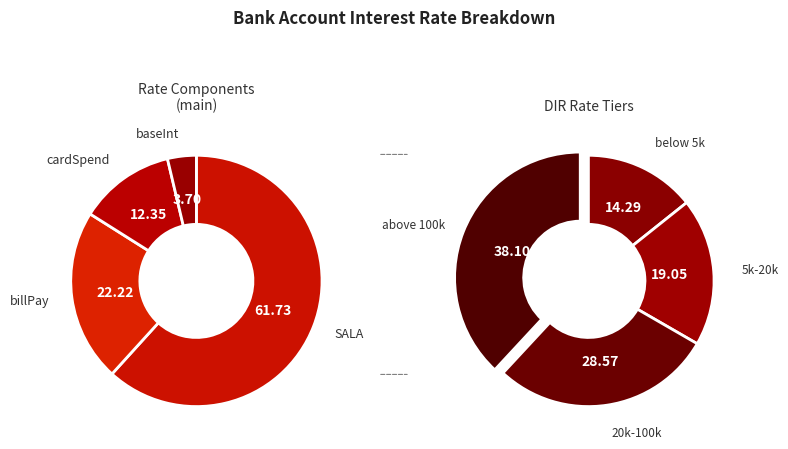

Which category has the biggest portion of the pie?

SALA